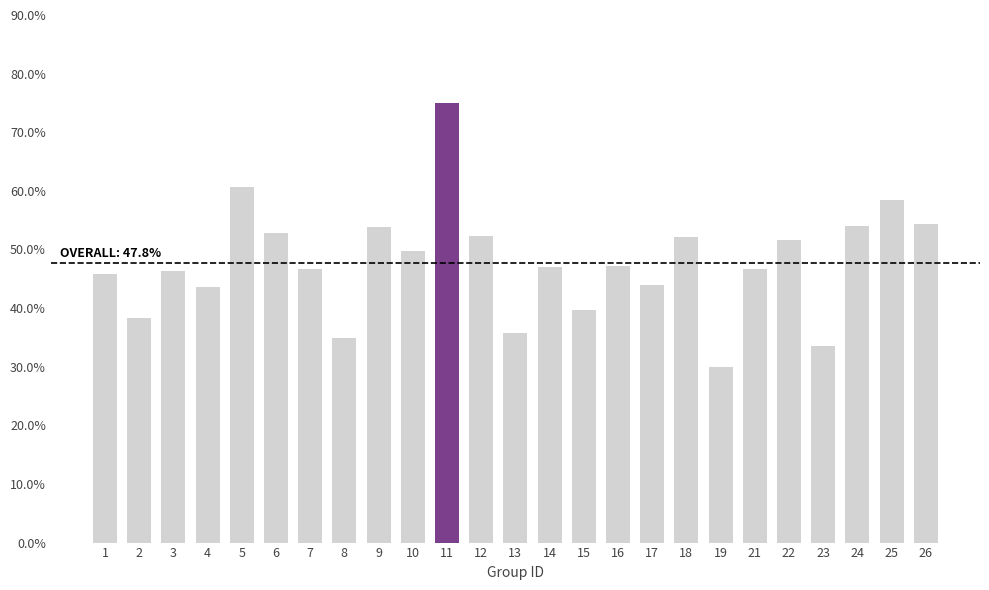

Does the chart contain any negative values?

No